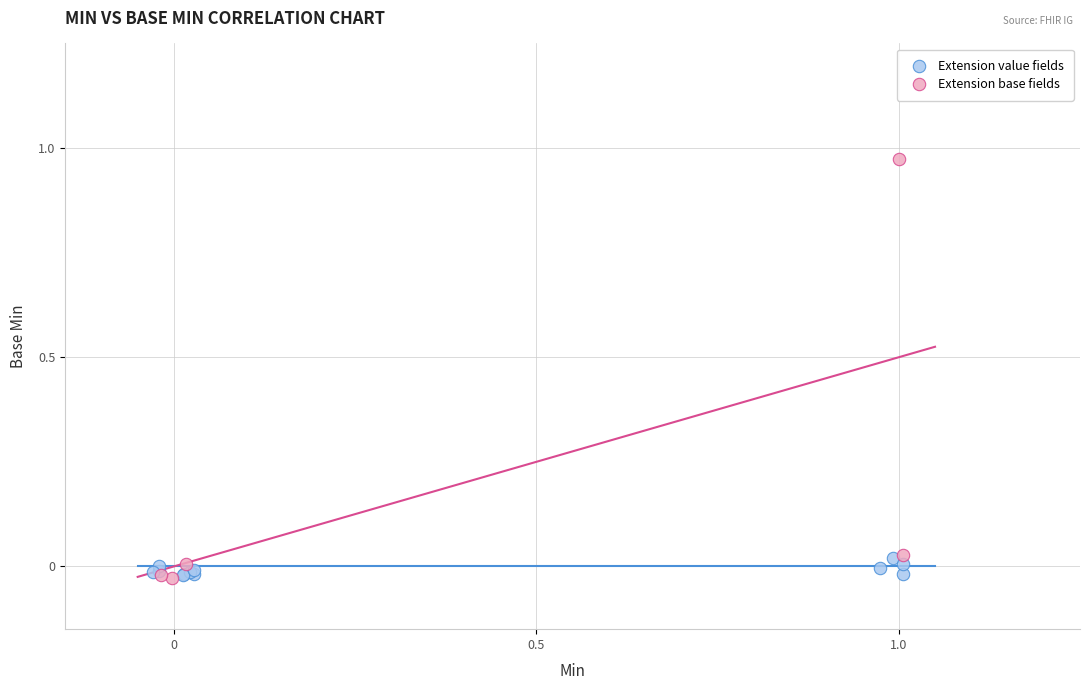

What are all the series names shown in the legend?

Extension value fields, Extension base fields